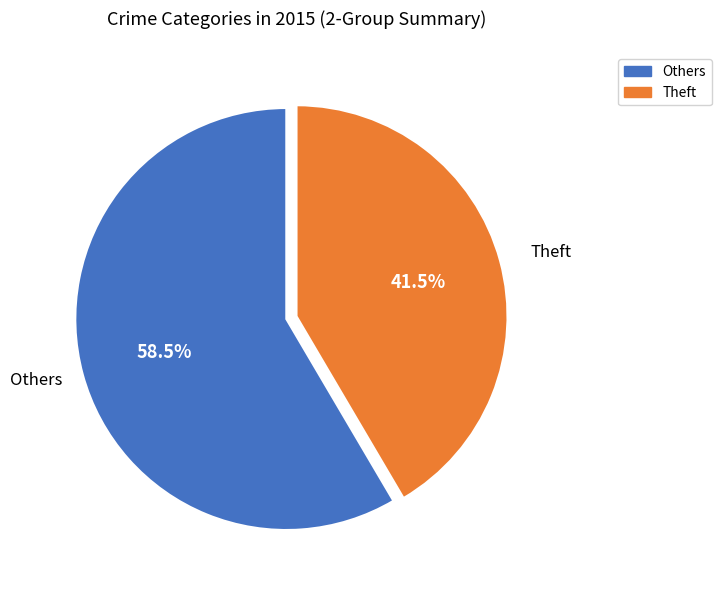

Which slice is the largest?

Others